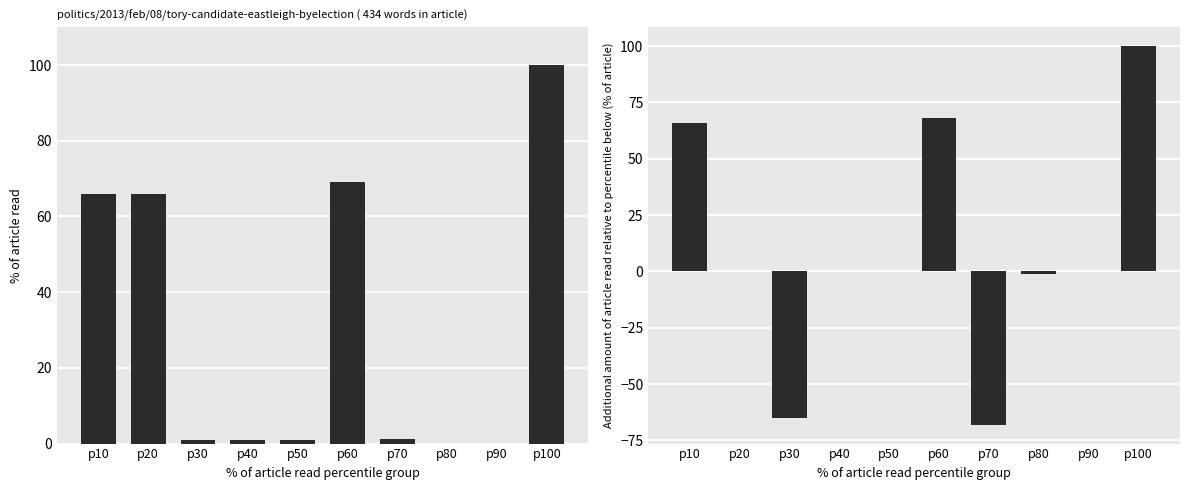

What is the value of the col_23 bar at the 5th from the left?

1.0